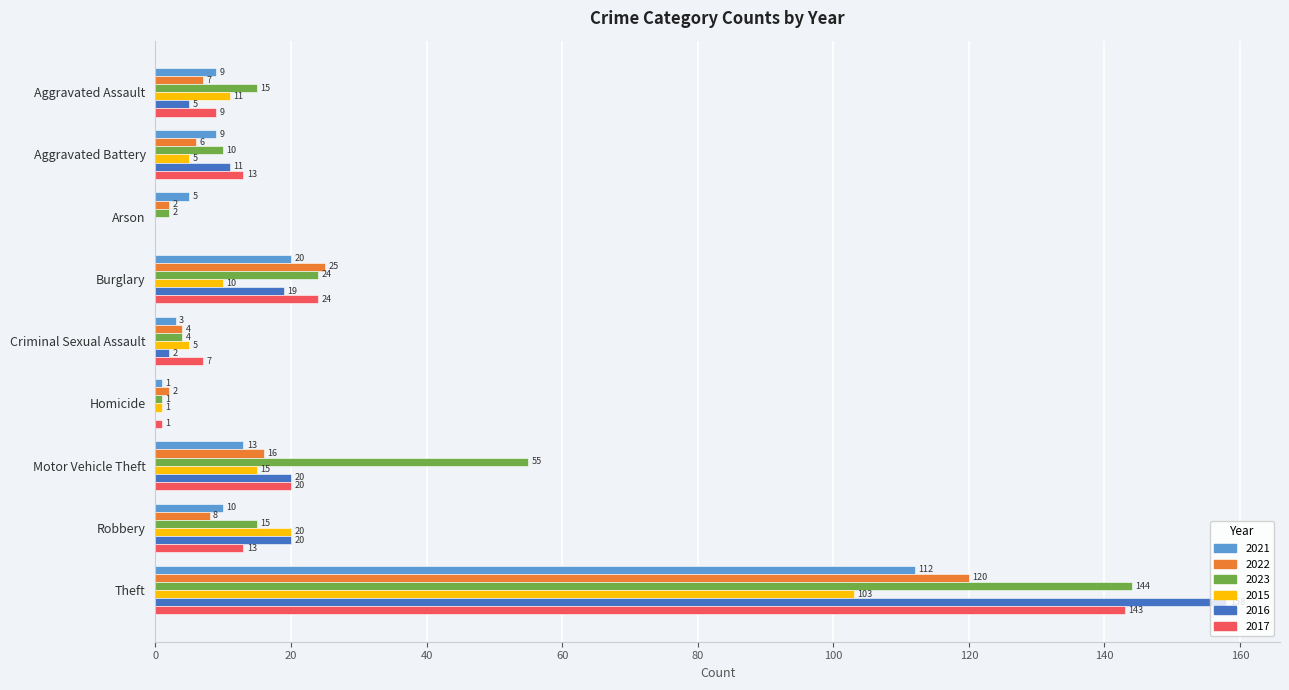

The value of 2015 at Arson is -60. True or false?

False